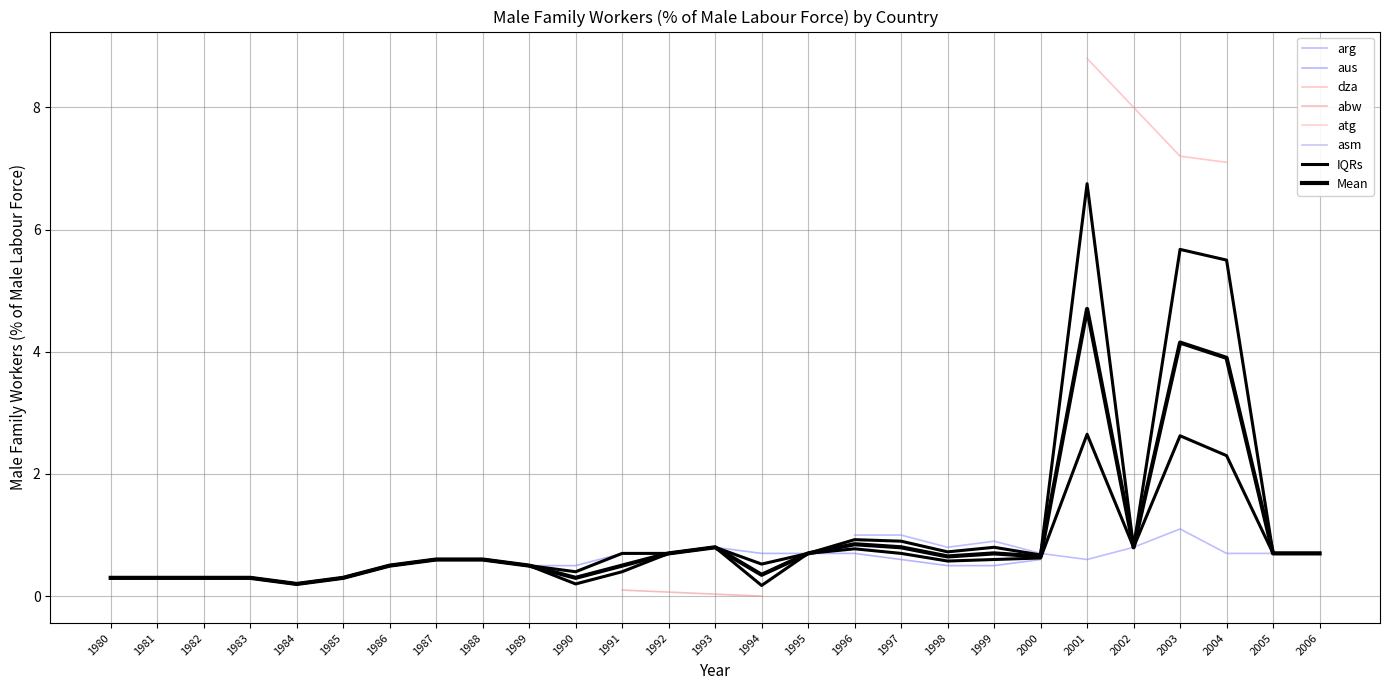

What is the value of the arg point at the 2nd from the left?

1.0